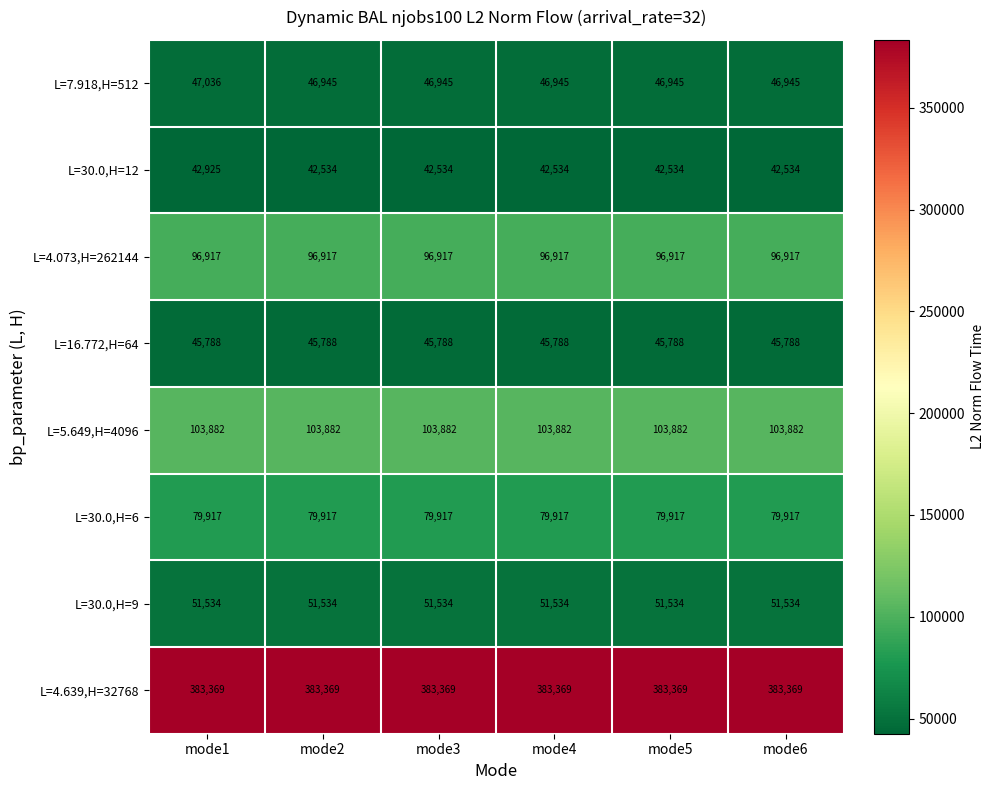

The L=16.772,H=64 series shows 27053 at mode2. True or false?

False